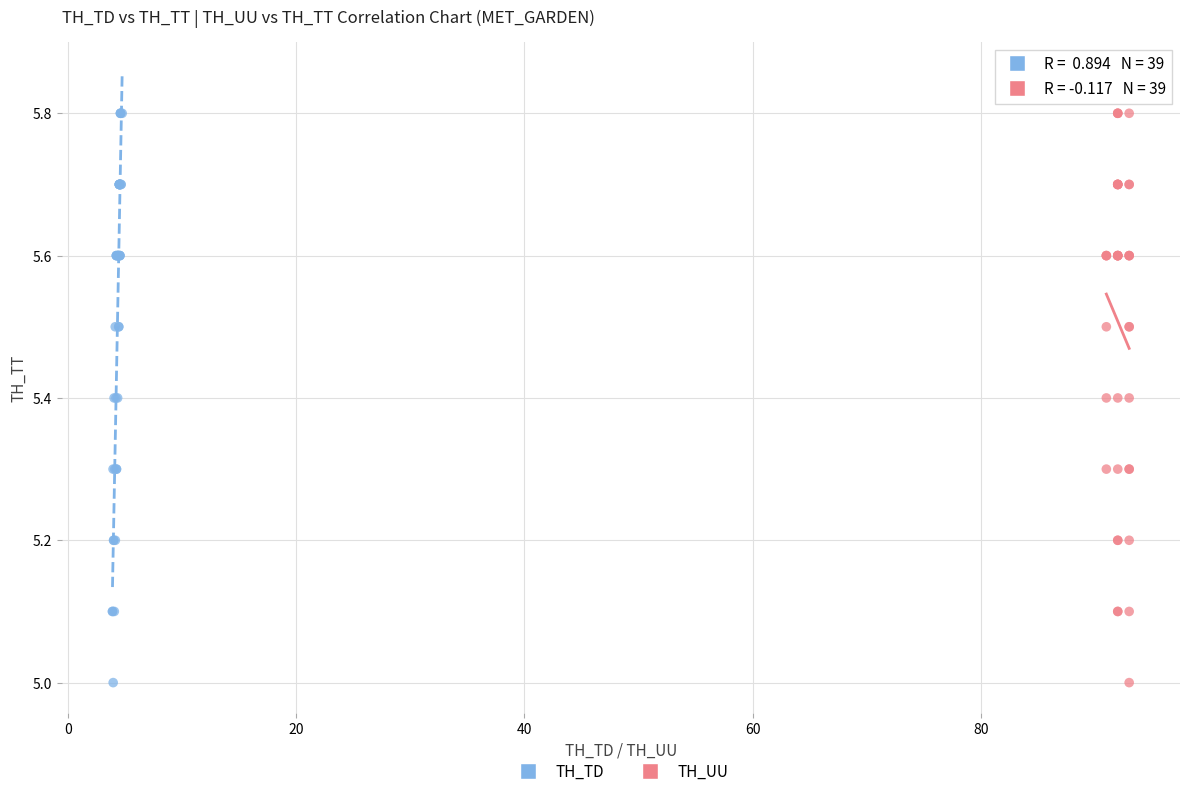

What are all the series names shown in the legend?

TH_TD, TH_UU